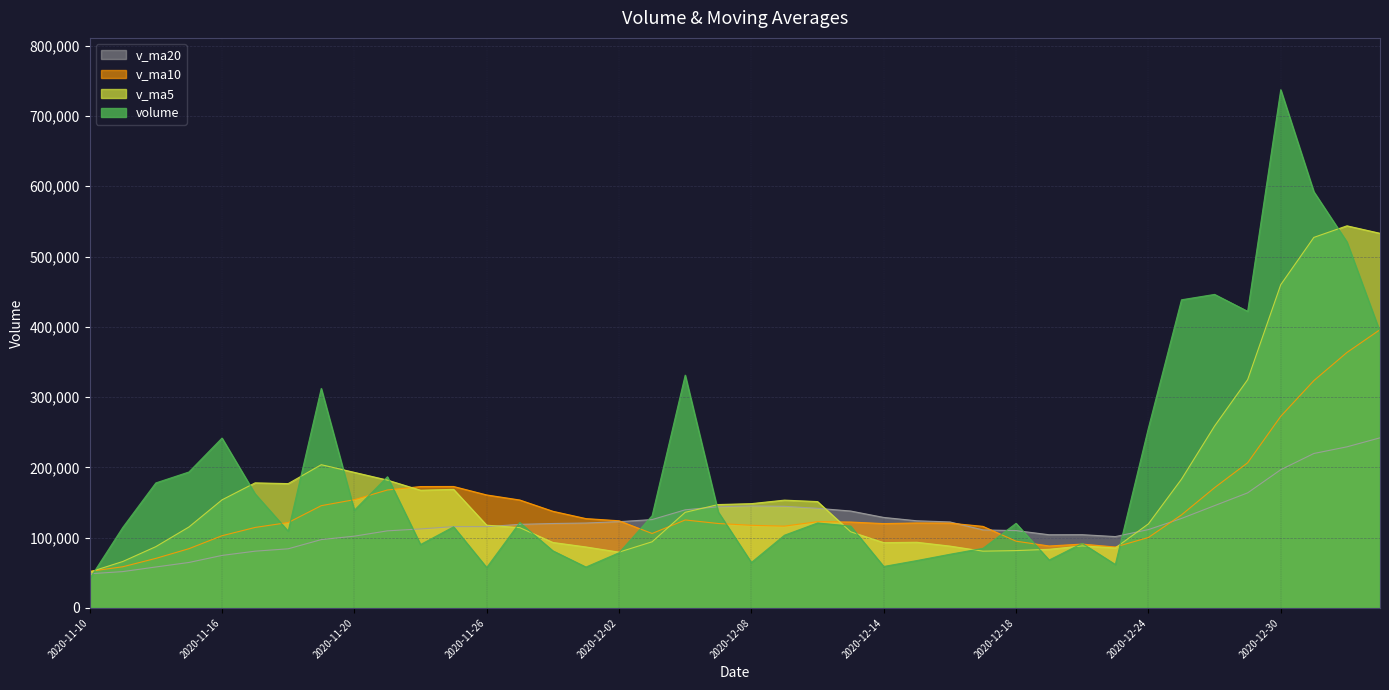

What are all the series names shown in the legend?

v_ma20, v_ma10, v_ma5, volume